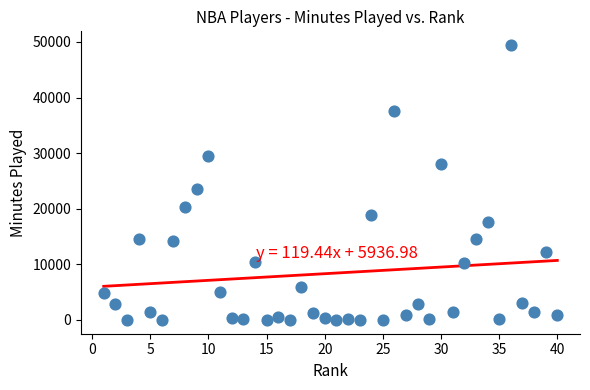

What is the range of X values (max minus min)?

39